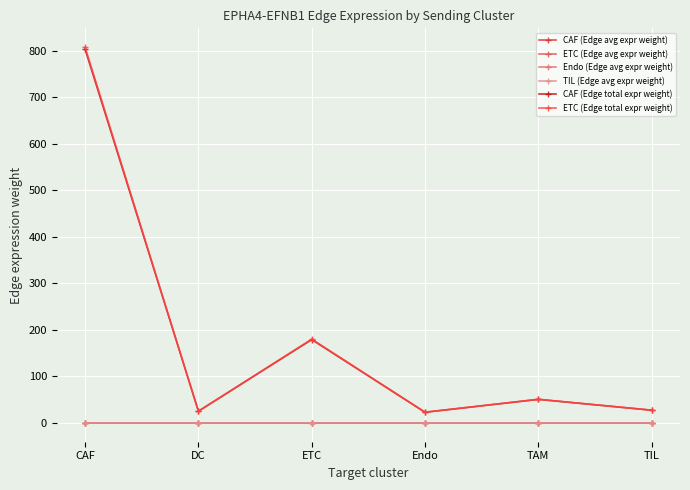

How many lines are shown in the chart?

6